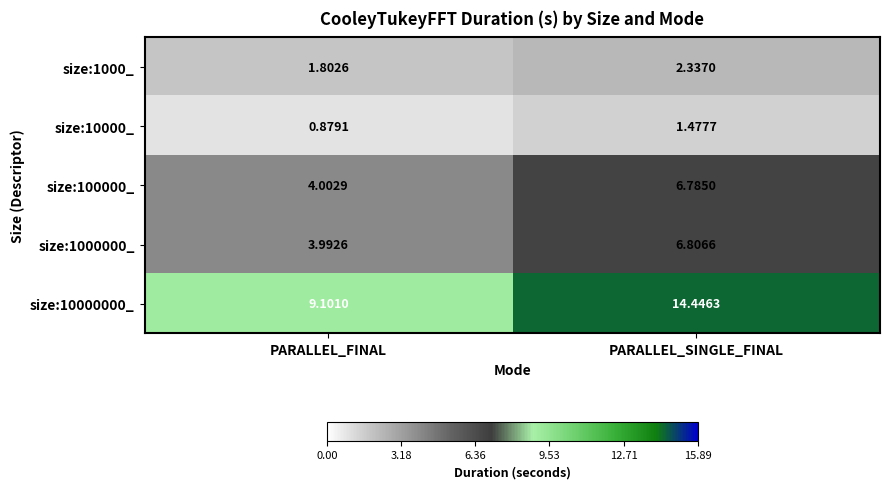

At PARALLEL_FINAL, list the series in order from largest to smallest.

size:10000000_, size:100000_, size:1000000_, size:1000_, size:10000_